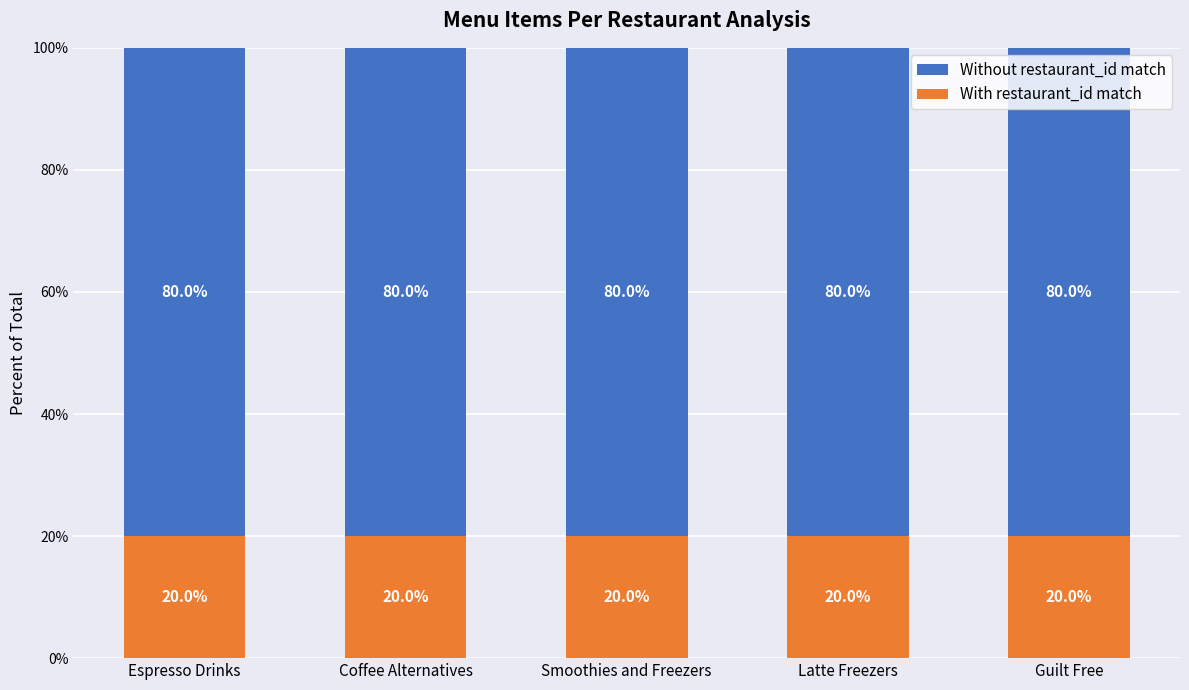

What is the sum of all With restaurant_id match values?

100